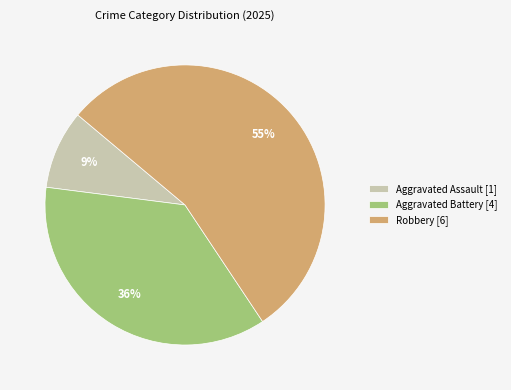

True or false: Aggravated Assault [1] accounts for 9% of the total.

True